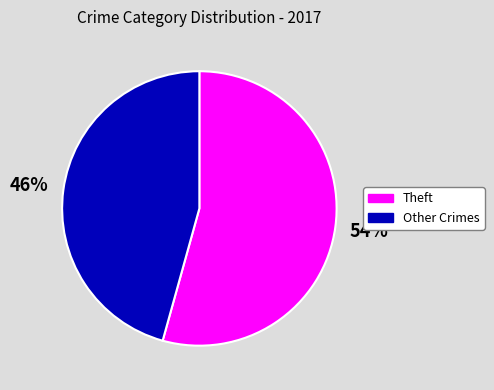

Is it true that Theft is 54% of the pie?

True